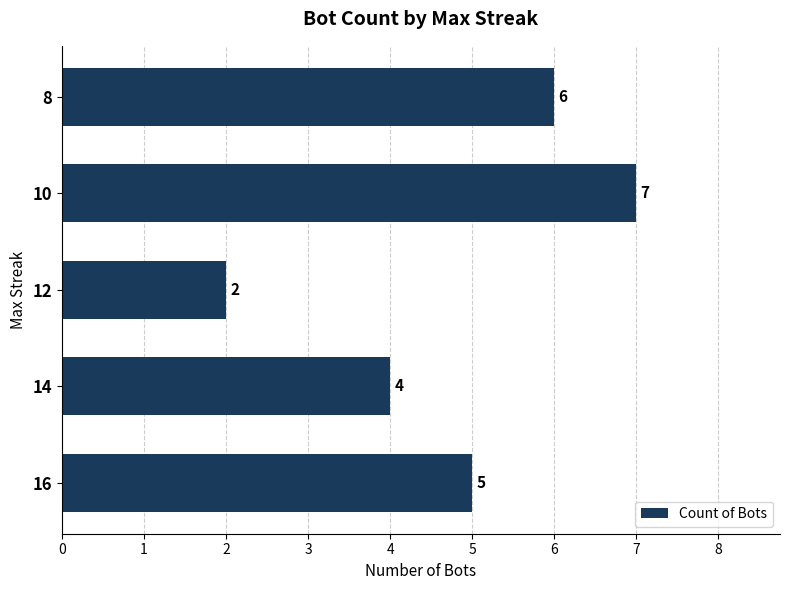

Reading bottom to top, extract all data points from this chart.

16=5	14=4	12=2	10=7	8=6